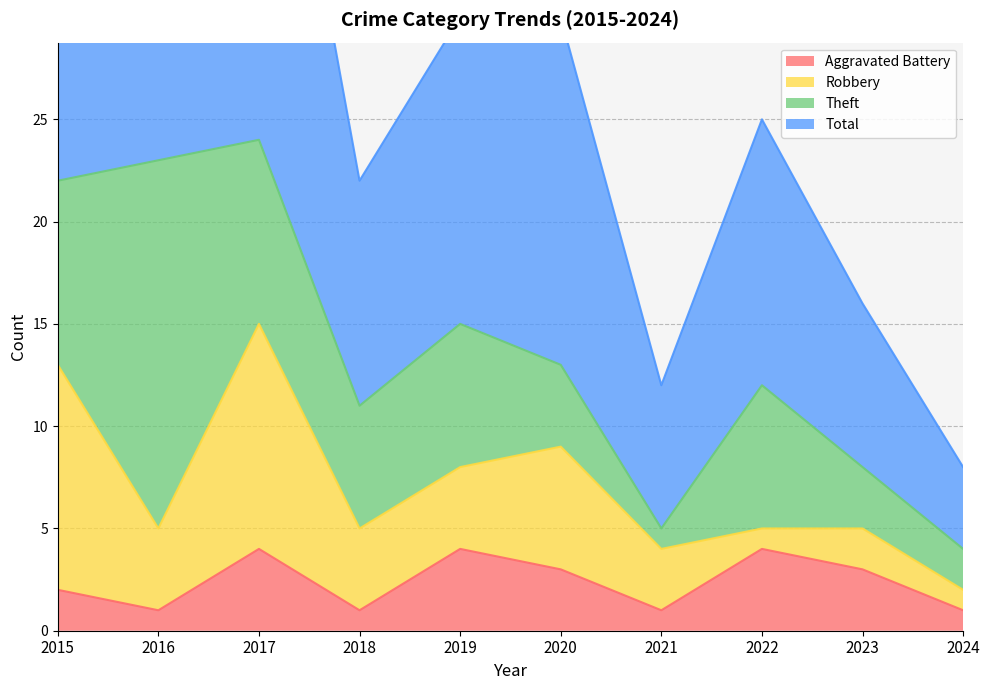

What is the highest value of the Aggravated Battery series?

4